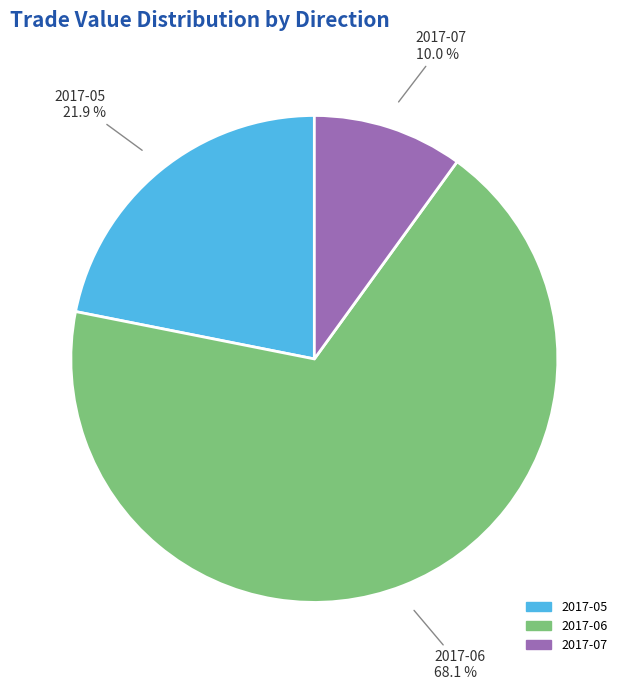

Is there a majority slice in this chart?

Yes